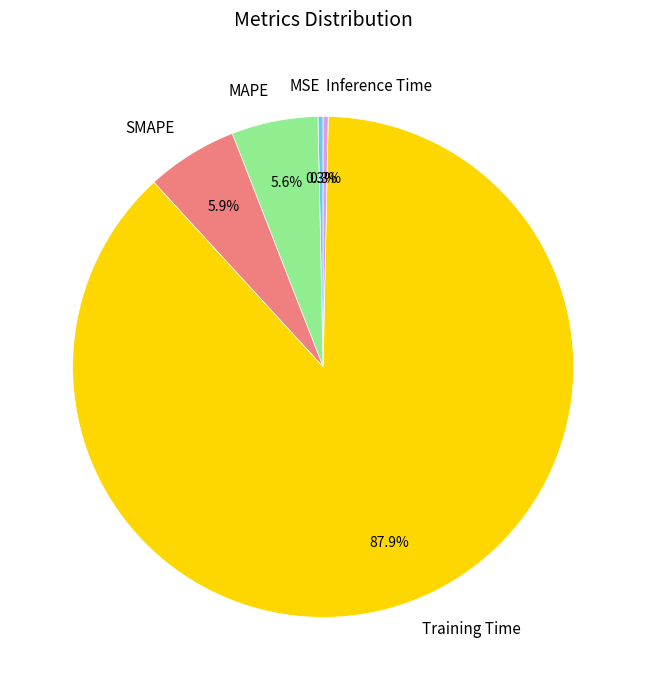

To the nearest percent, what is the average slice percentage?

20%